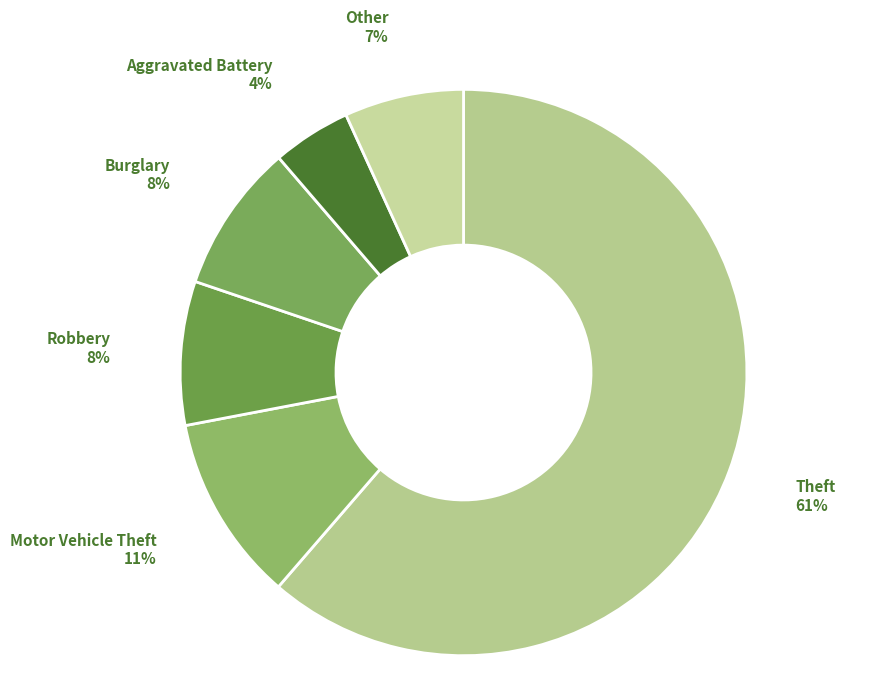

Approximately how many times larger is the value at Motor Vehicle Theft compared to Other?

1.6